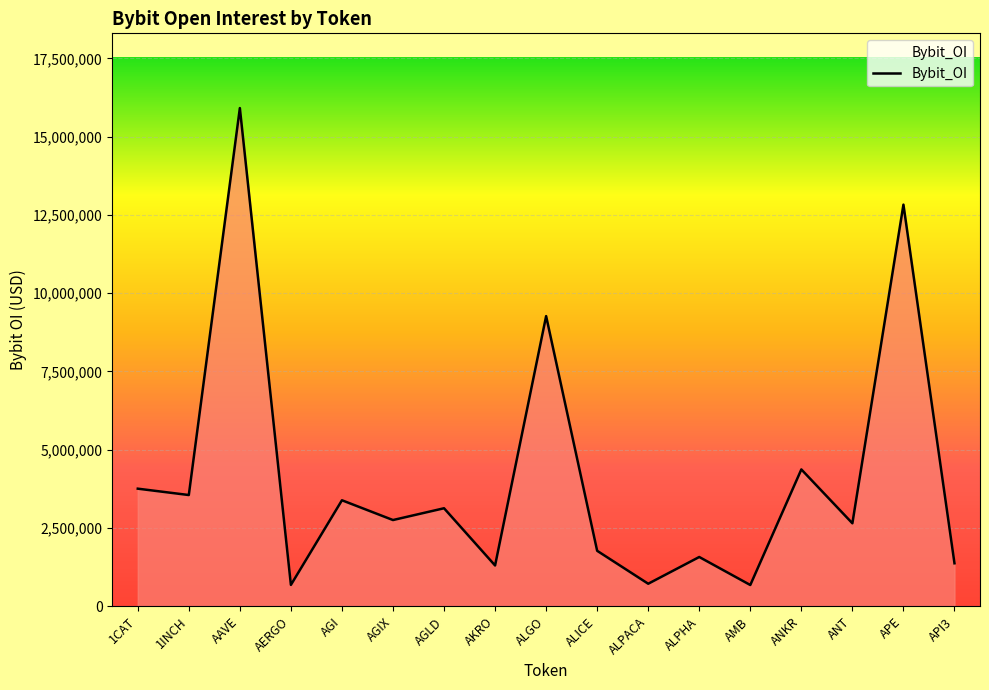

True or false: there are more than 0 points higher than both neighbors.

True